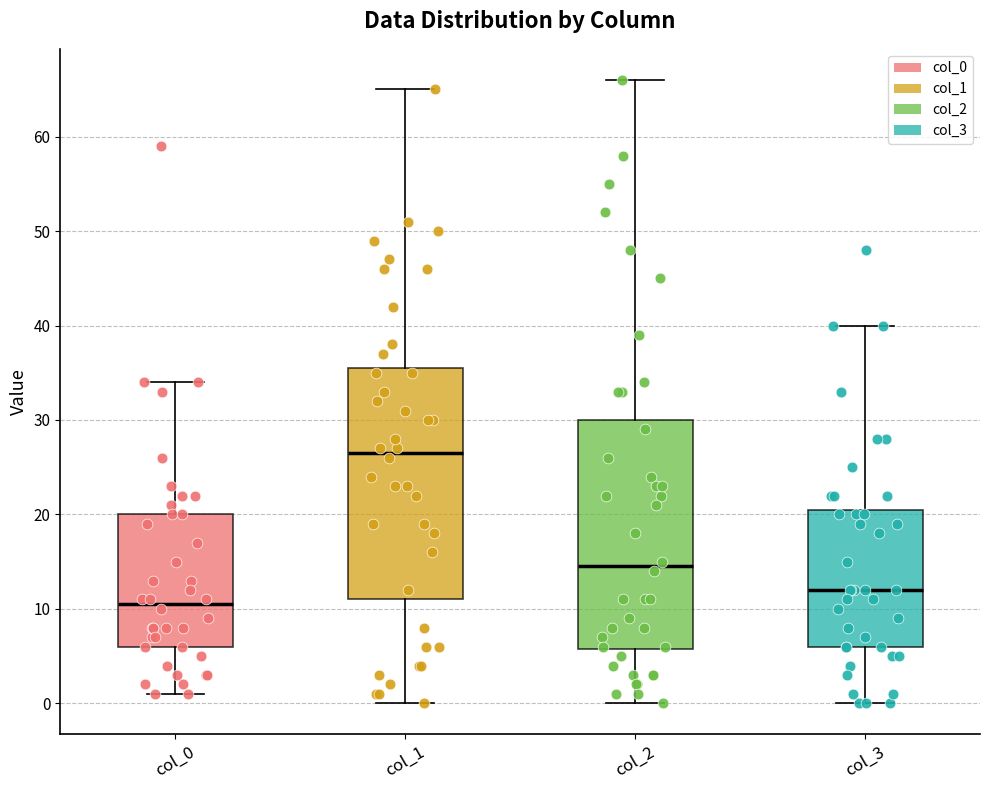

Which box has the highest median line?

col_1